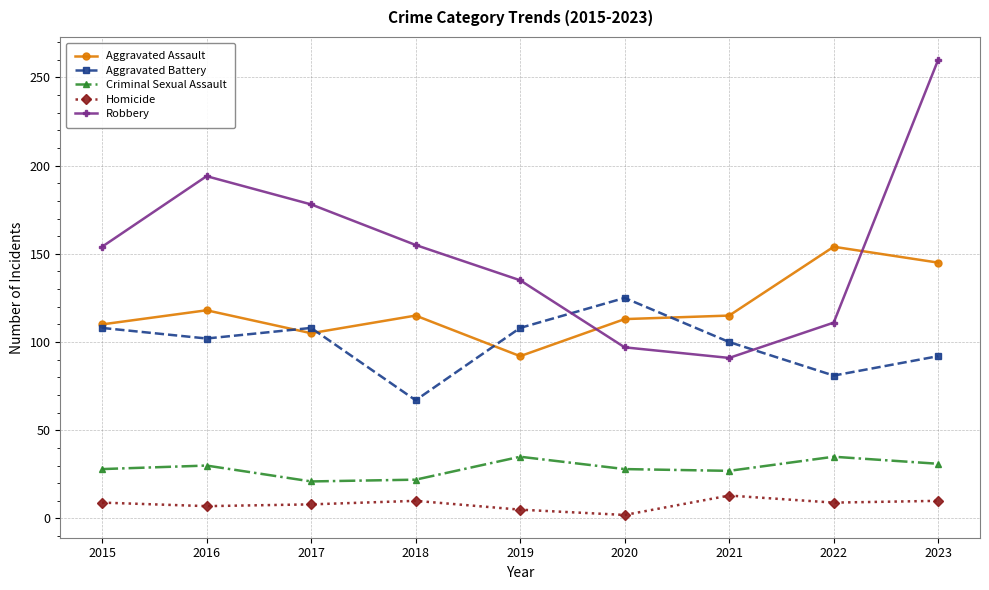

How many intersections are there between Robbery and Aggravated Battery?

2